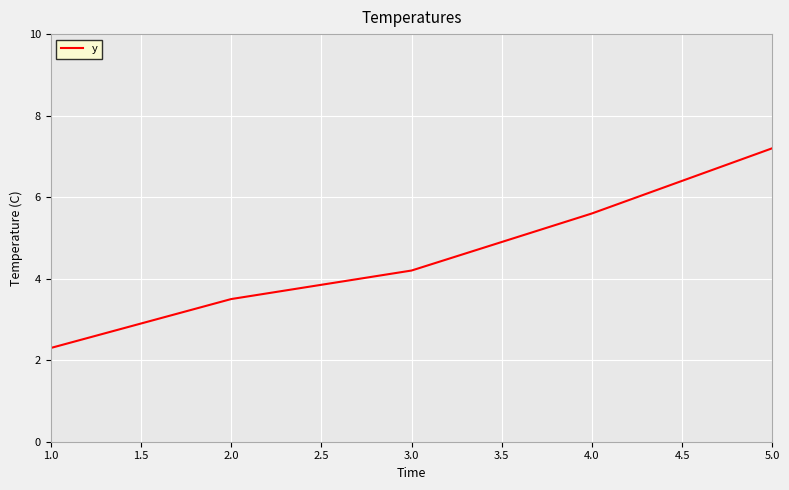

What is the ratio of the value at 5.0 to the value at 4.0?

1.3